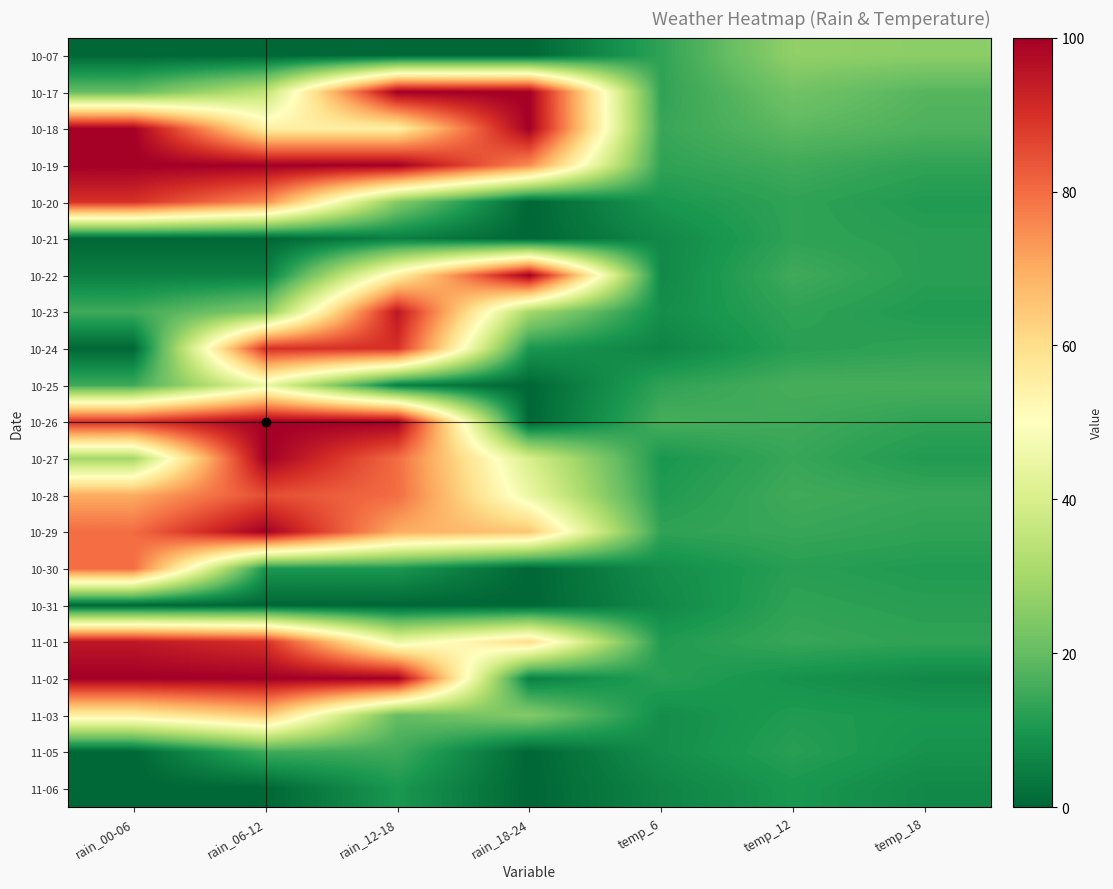

At which category is the sum across all series the highest?

rain_06-12